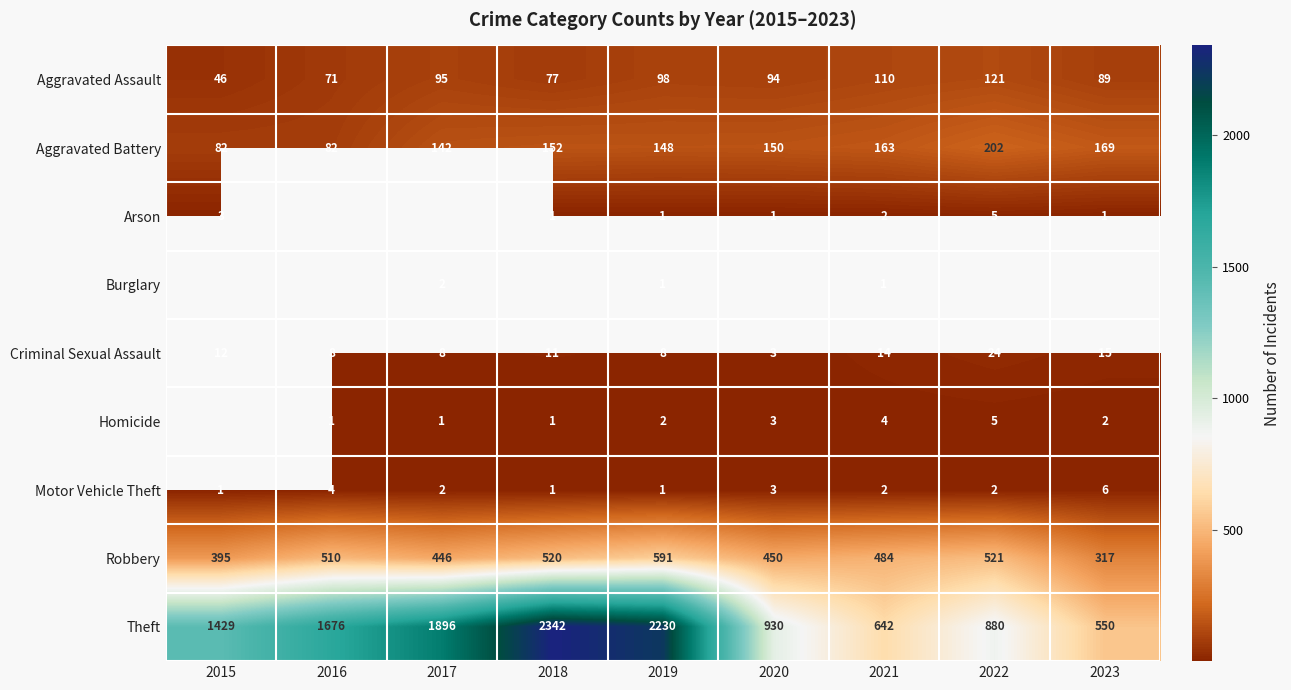

What is the smallest value displayed?

1.0